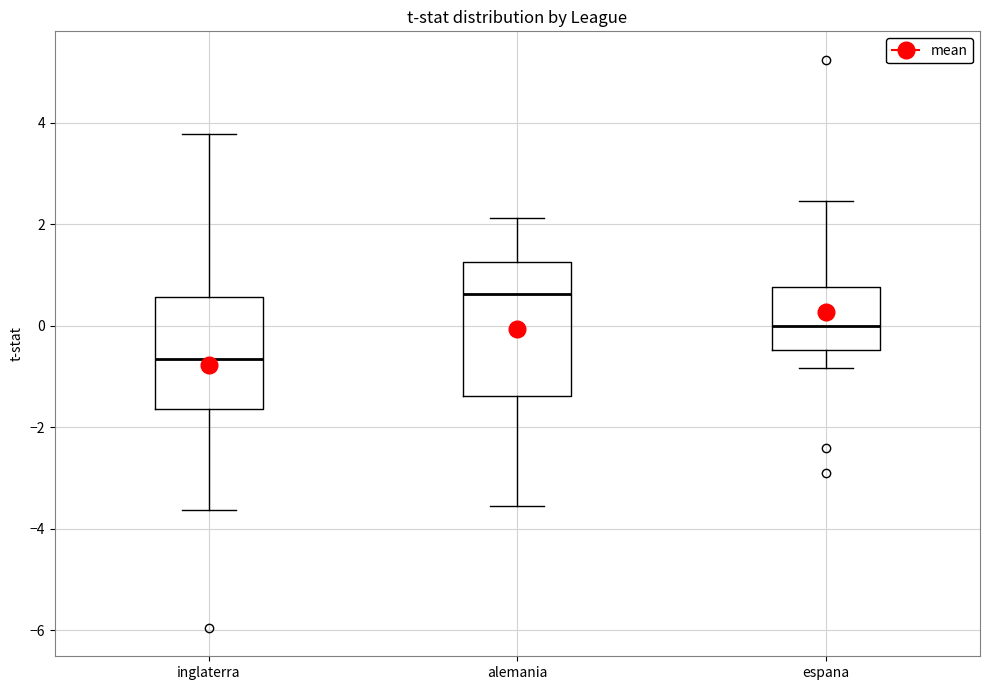

Reading left to right, read every box against the y-axis: the position of its median line, the range the box covers, and the ends of its whiskers. The values are not printed on the chart, so give them approximately, as read against the axis.

inglaterra: median -0.6, box -1.6 to 0.6, whiskers -3.6 to 3.8
alemania: median 0.6, box -1.4 to 1.2, whiskers -3.6 to 2.2
espana: median 0.0, box -0.4 to 0.8, whiskers -0.8 to 2.4